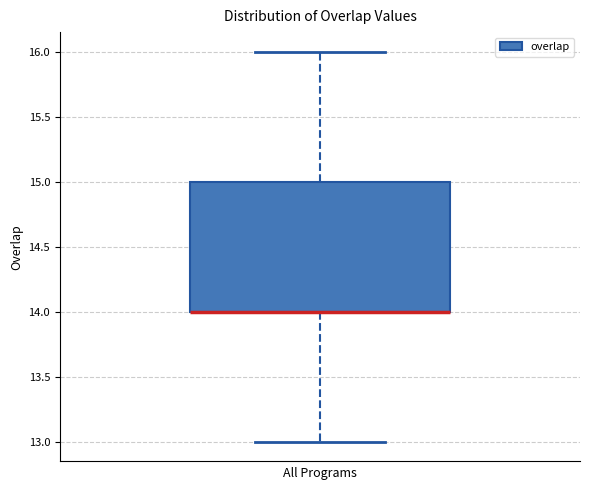

Where does the upper whisker of the box end on the y-axis? The values are not printed on the chart, so give them approximately, as read against the axis.

16